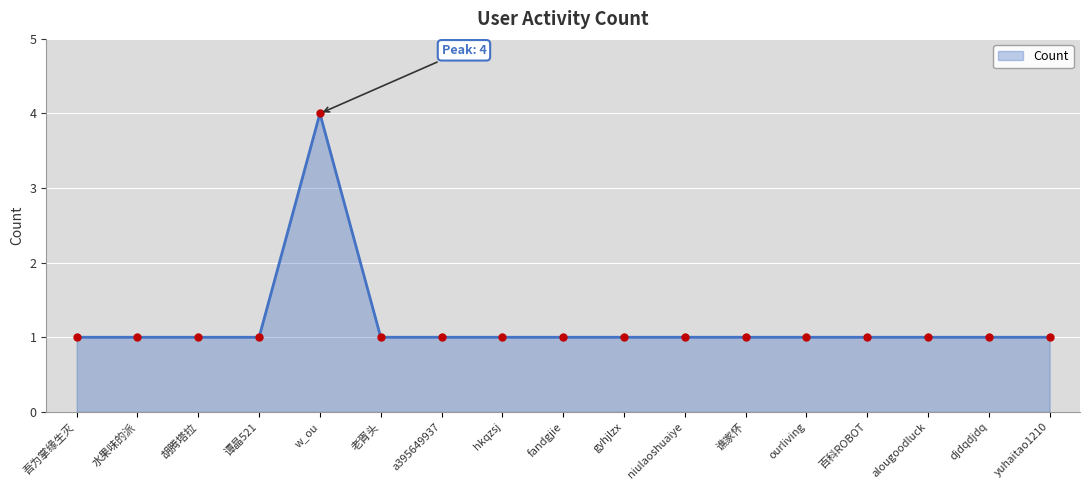

Is it true that the value at fandgjie is 1?

True